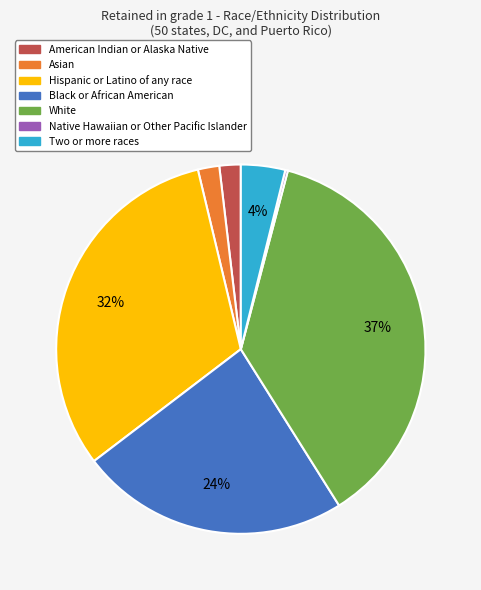

What is the largest slice in the pie chart?

White